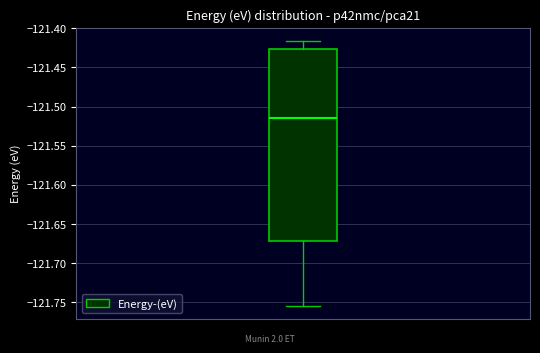

Where does the upper whisker of the box end on the y-axis? The values are not printed on the chart, so give them approximately, as read against the axis.

-121.415